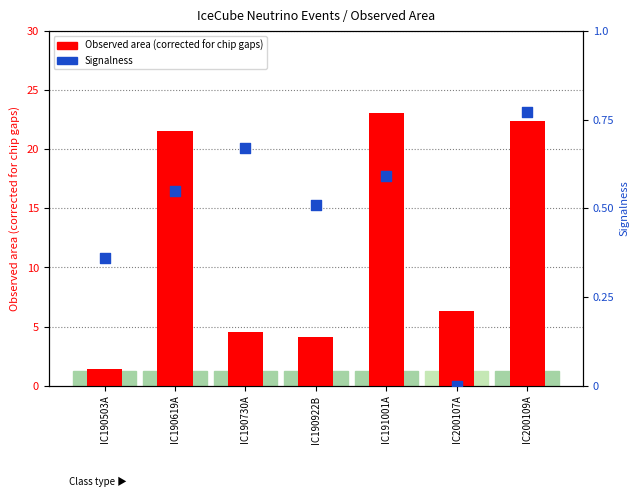

At which category is the sum across all series the highest?

IC191001A